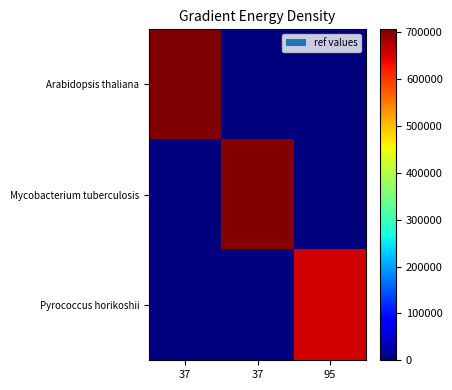

What is the total value across all series at 95?

653906